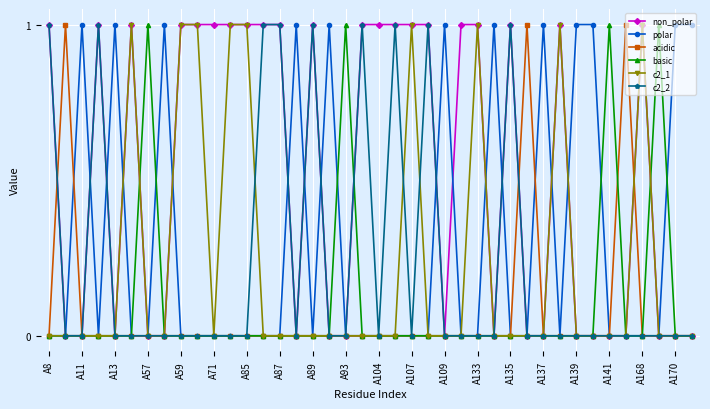

True or false: c2_1 has more than 0 points higher than both neighbors.

True